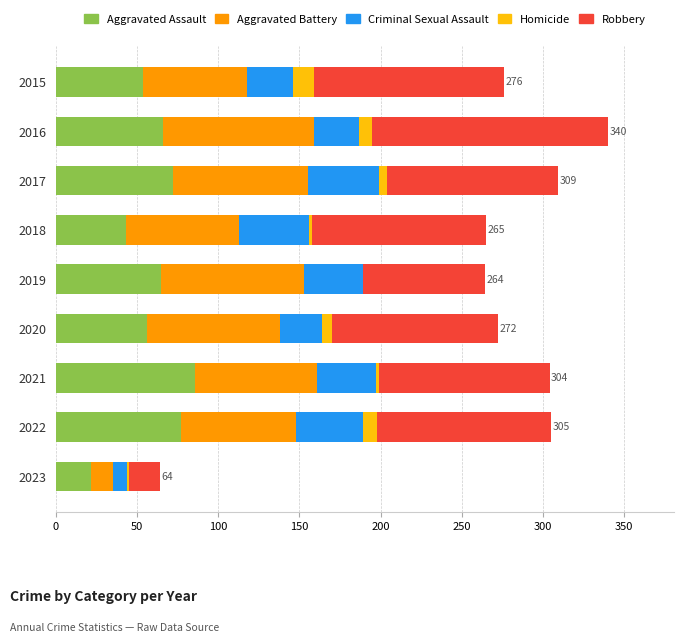

The Aggravated Assault series shows 72 at 2017. True or false?

True